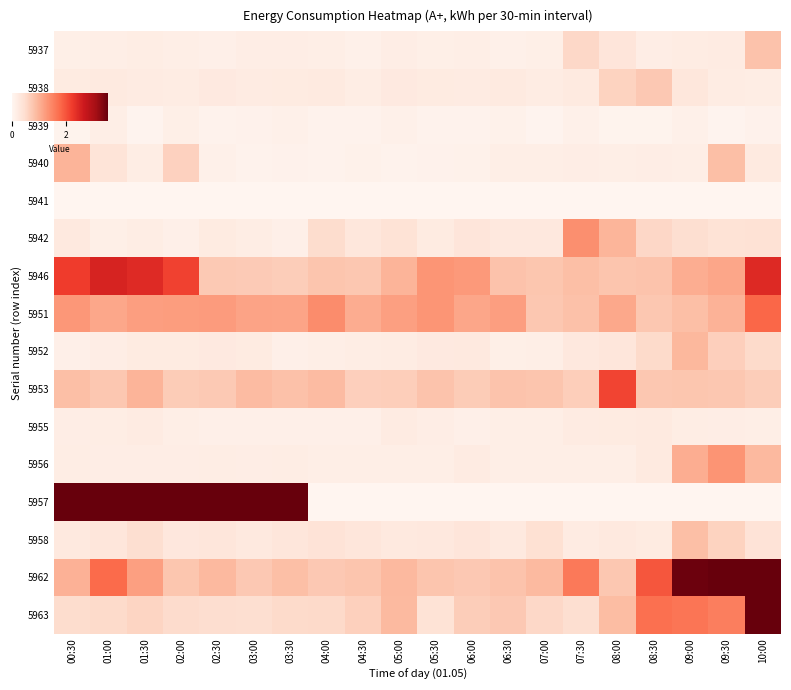

Which series has the largest range (max minus min)?

5957